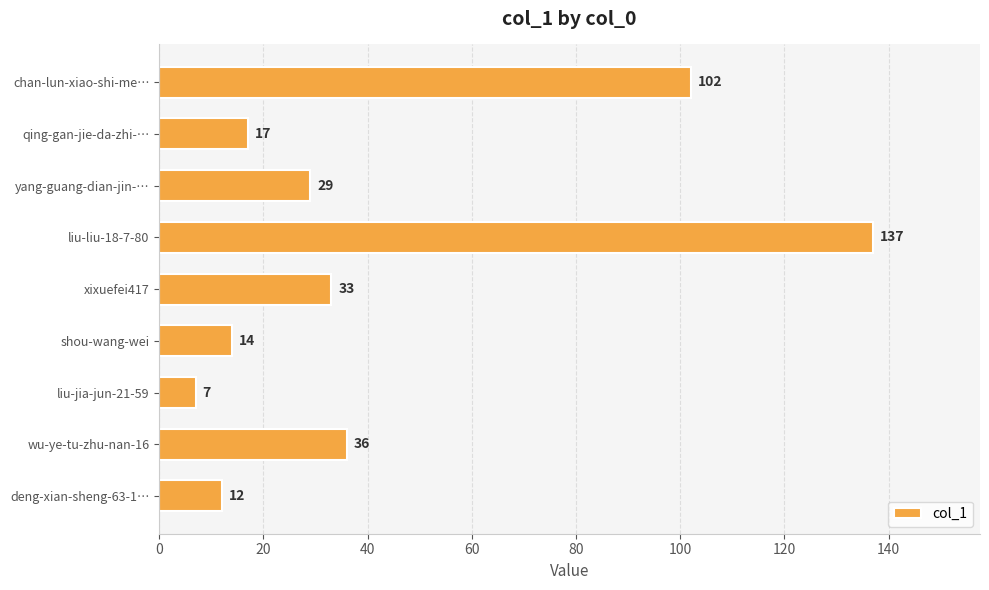

At which category does the chart reach its minimum across all series?

liu-jia-jun-21-59